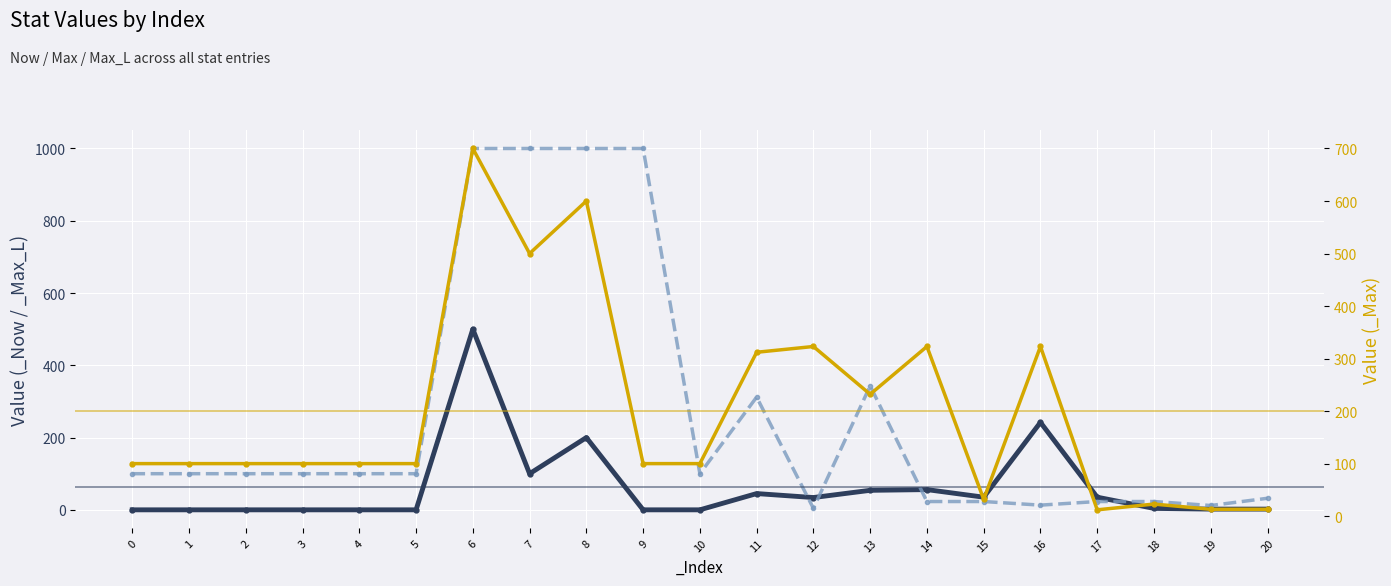

What is the difference between the maximum and second lowest values in the _Now series?

500